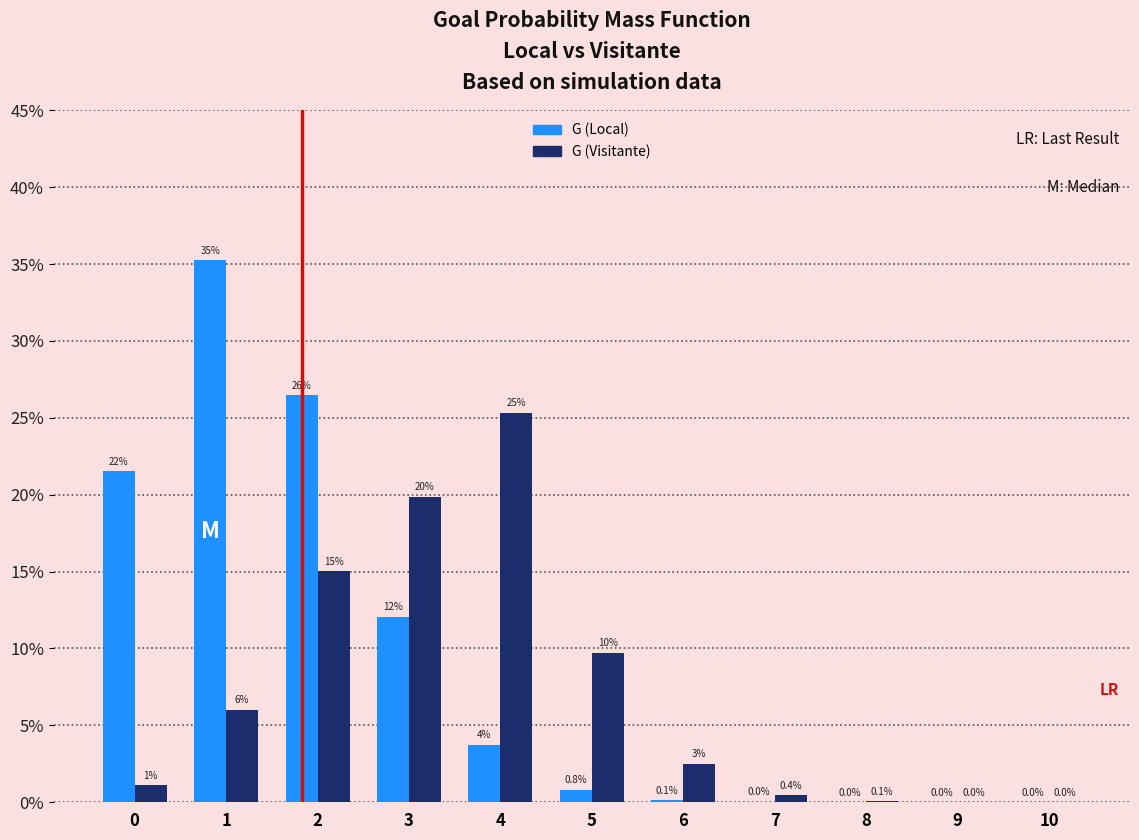

What value does the G (Local) series have at 0?

21.5